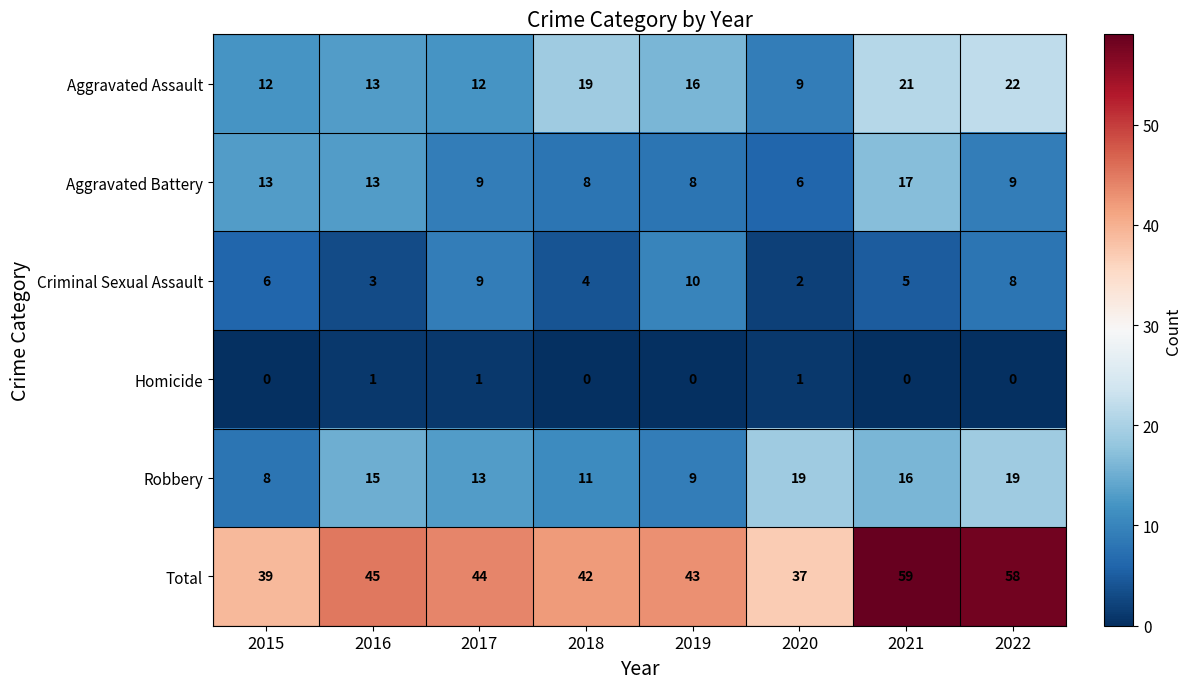

What is the sum of all Criminal Sexual Assault values?

47